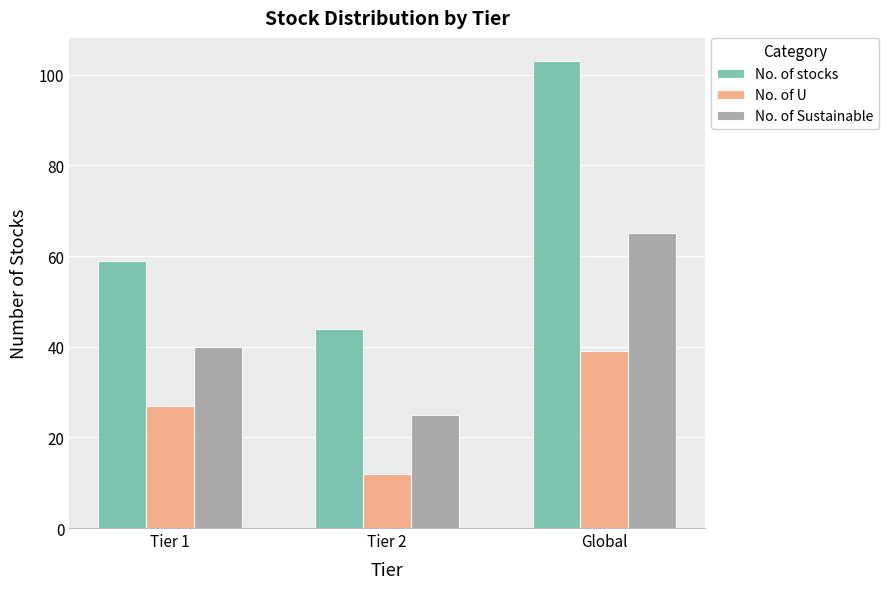

What is the sum of all No. of U values?

78